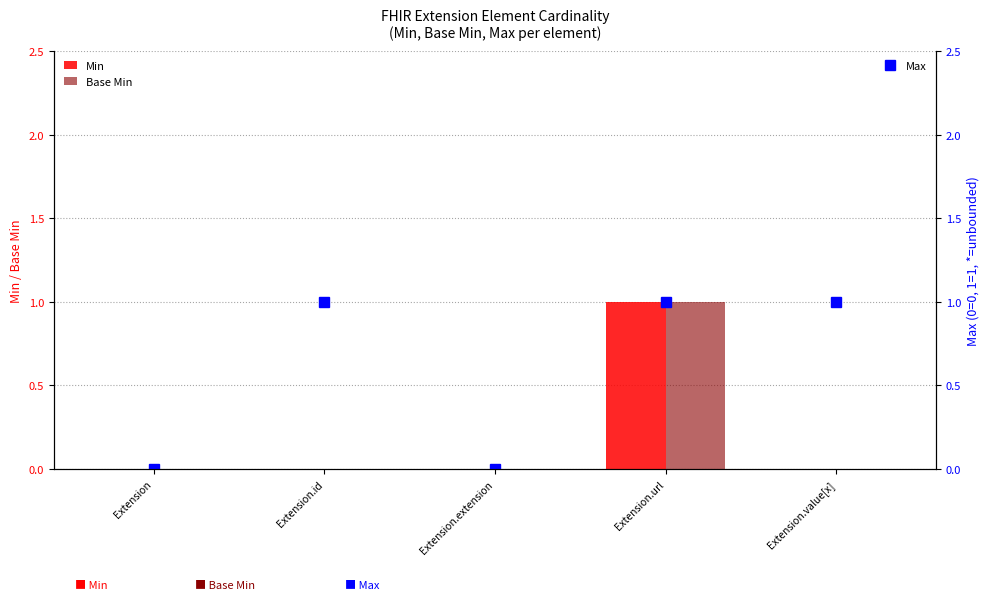

What is the sum of all Max values?

3